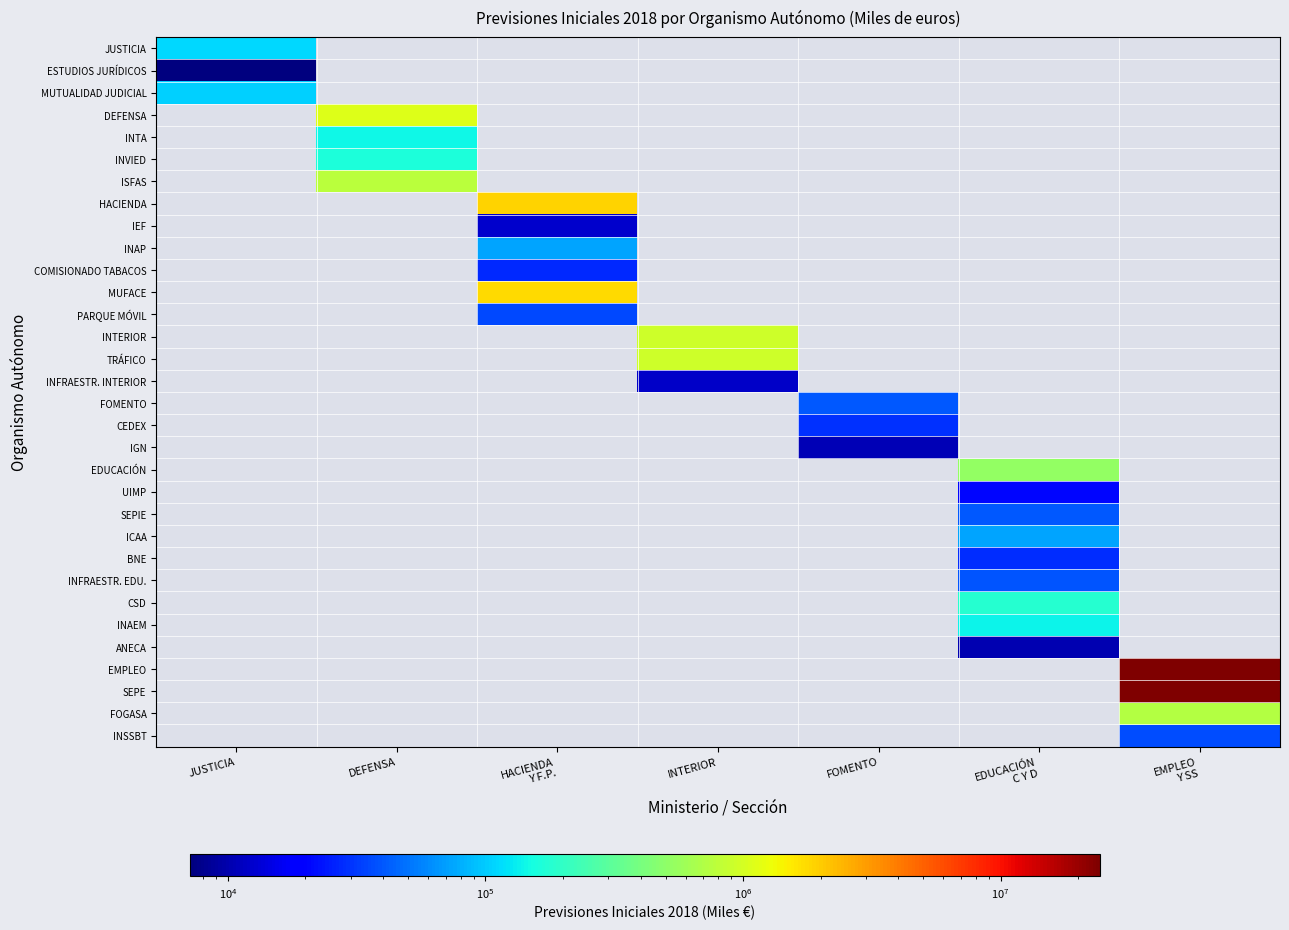

The SEPE series shows 23548888.0 at EMPLEO Y SS. True or false?

True